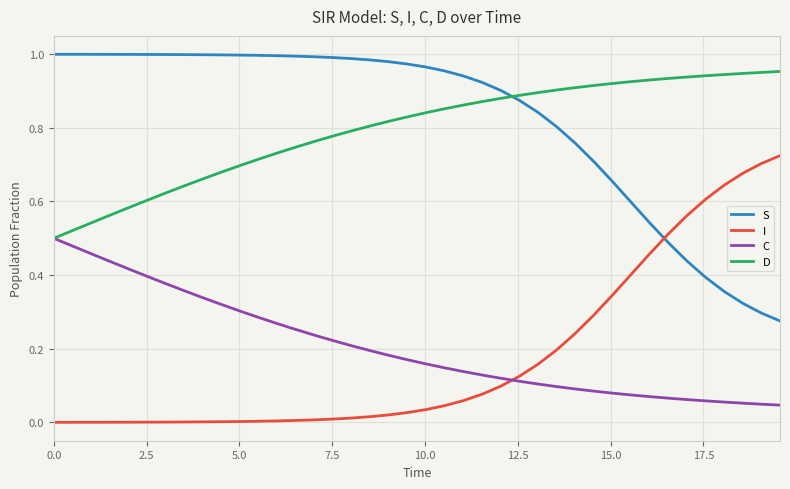

True or false: I and D intersect in this chart.

False